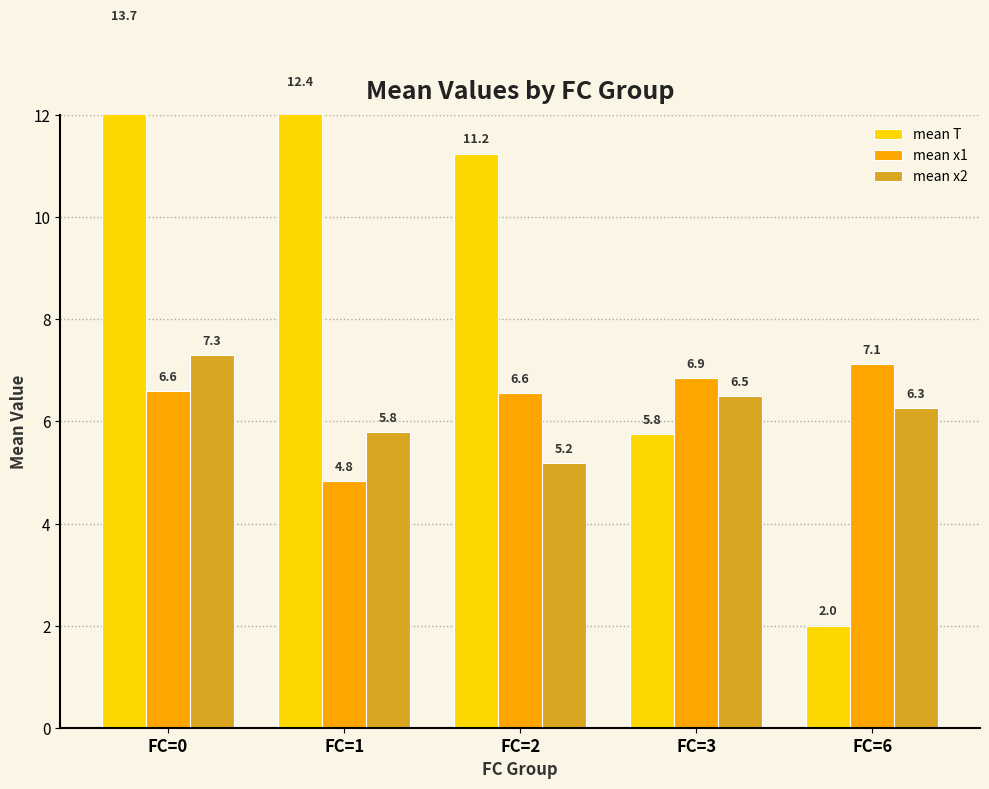

The mean T series shows 2.0 at FC=6. True or false?

True